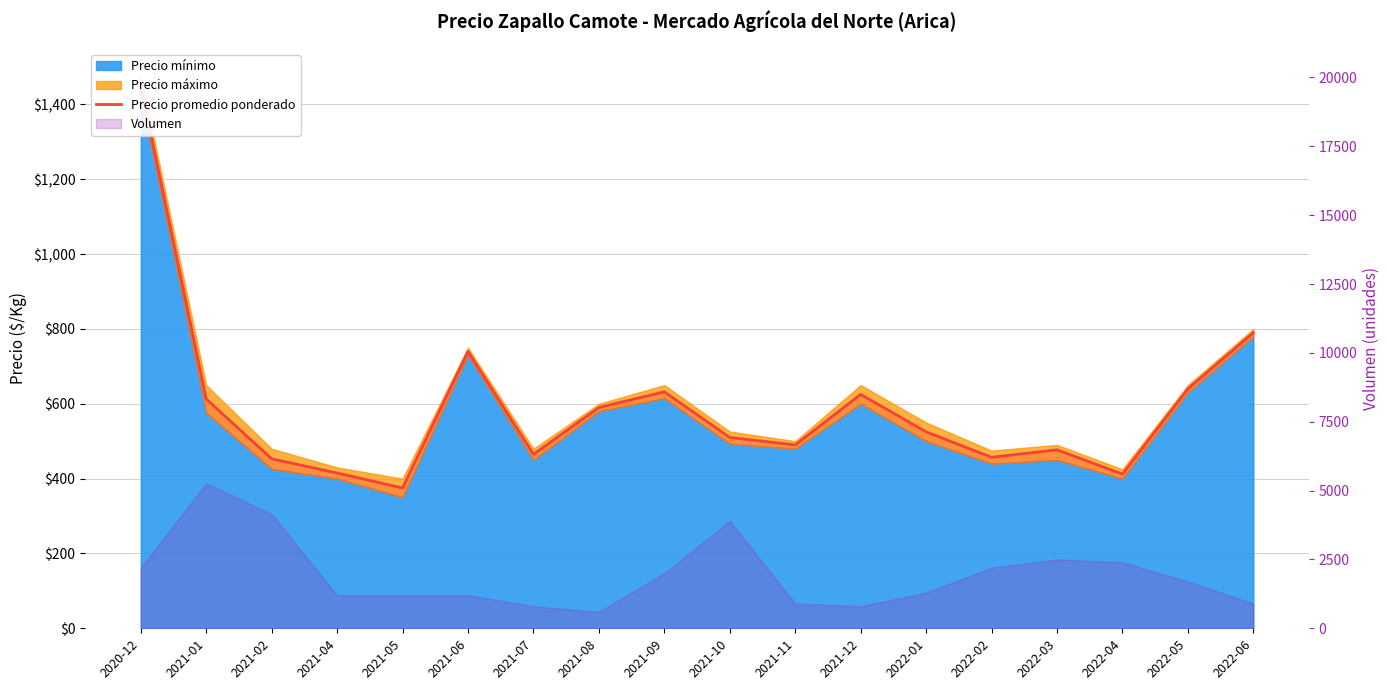

How many data points are less than 525?

9